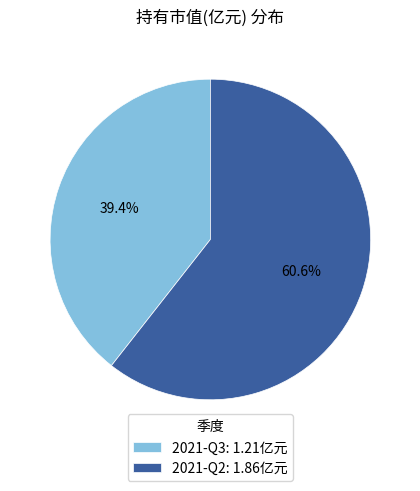

The 2021-Q3 slice represents 39% of the pie. True or false?

True